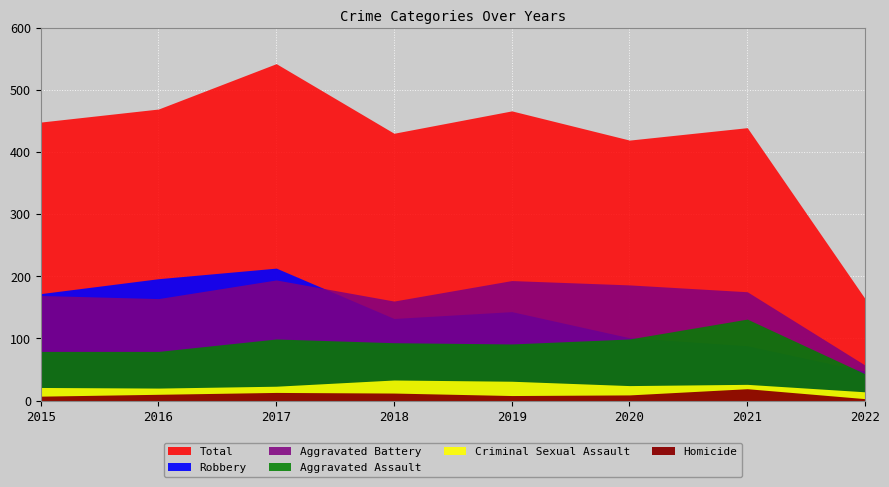

What is the value of the Homicide point at the 5th from the left?

8